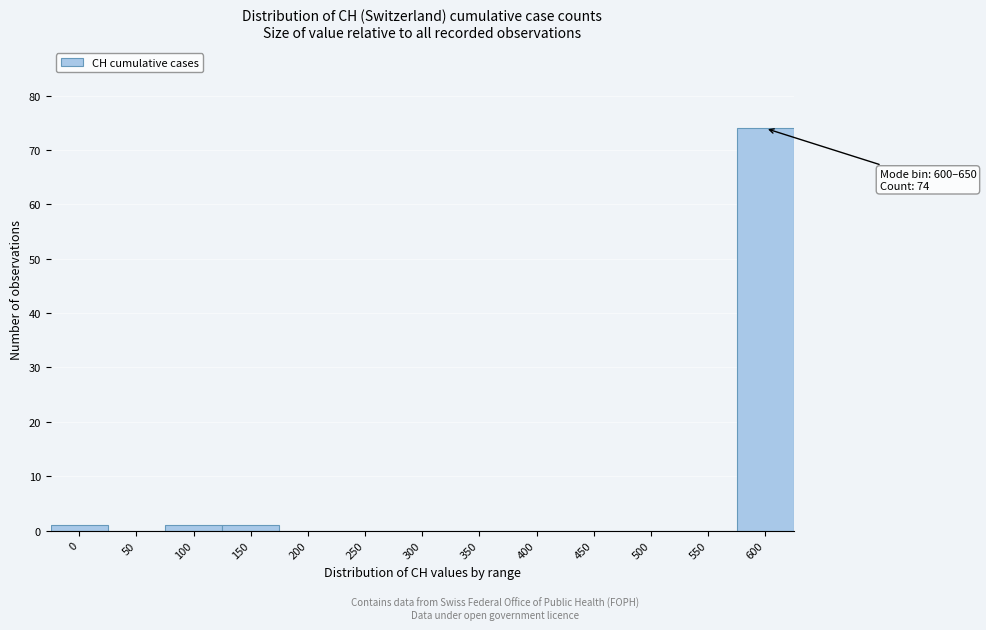

Reading right to left, transcribe all the data shown in this chart.

600=74	550=0	500=0	450=0	400=0	350=0	300=0	250=0	200=0	150=1	100=1	50=0	0=1